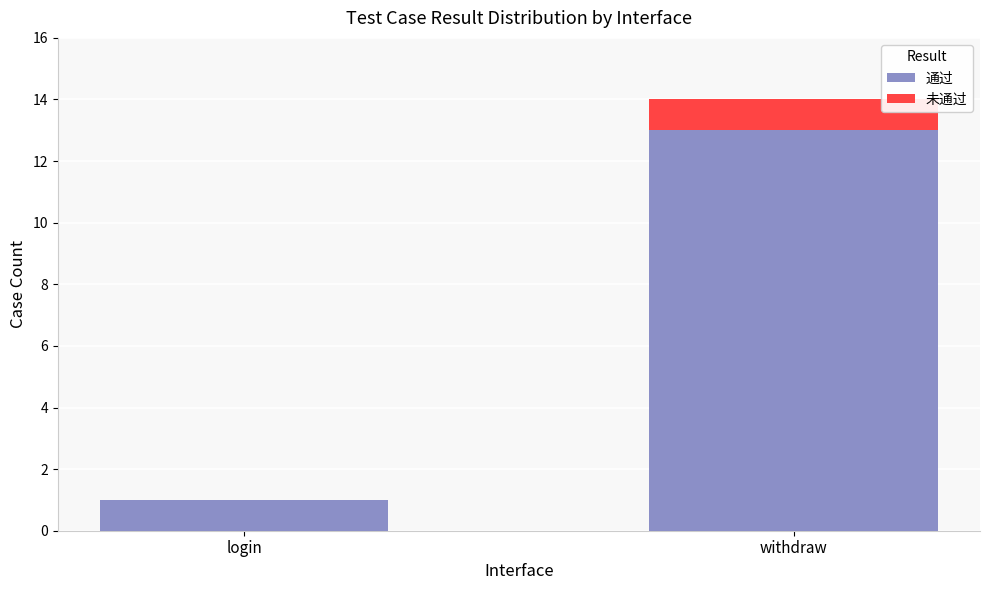

At which category is the sum across all series the highest?

withdraw